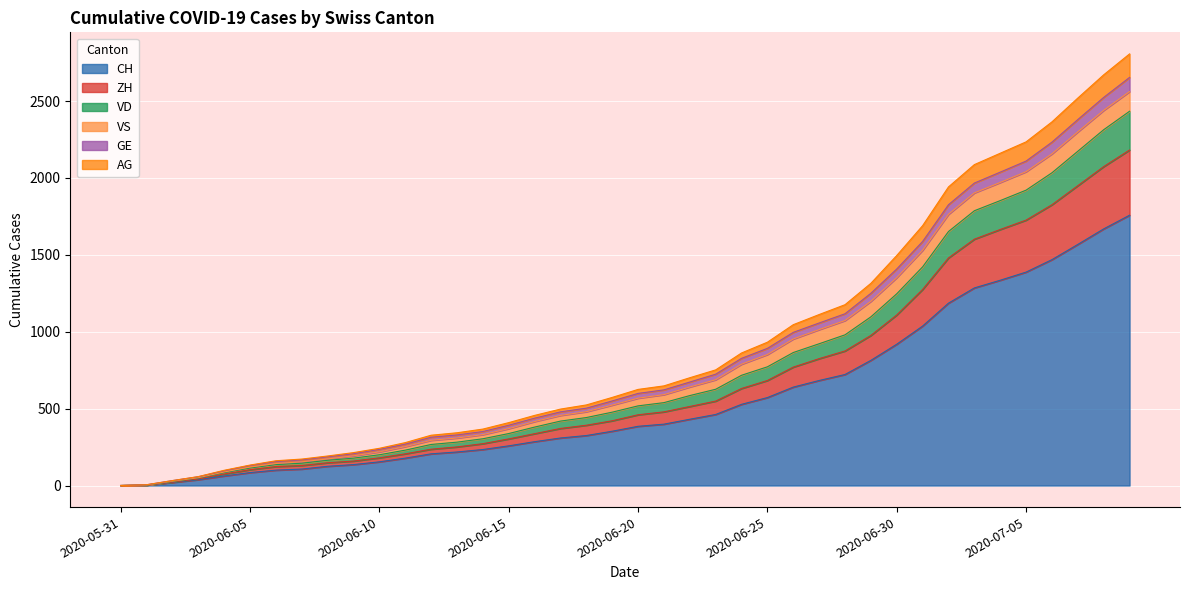

What is the label of the 16th point from the left?

2020-06-15